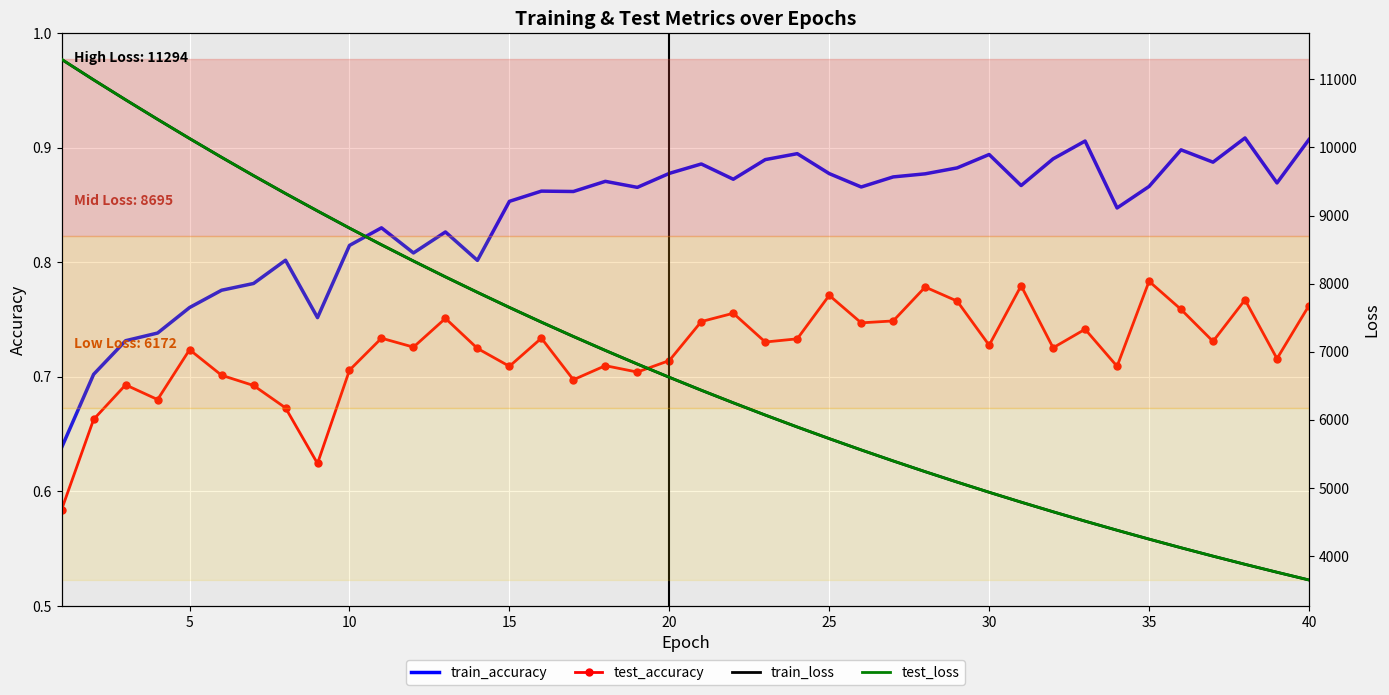

What is the average value of the test_loss series?

6861.0